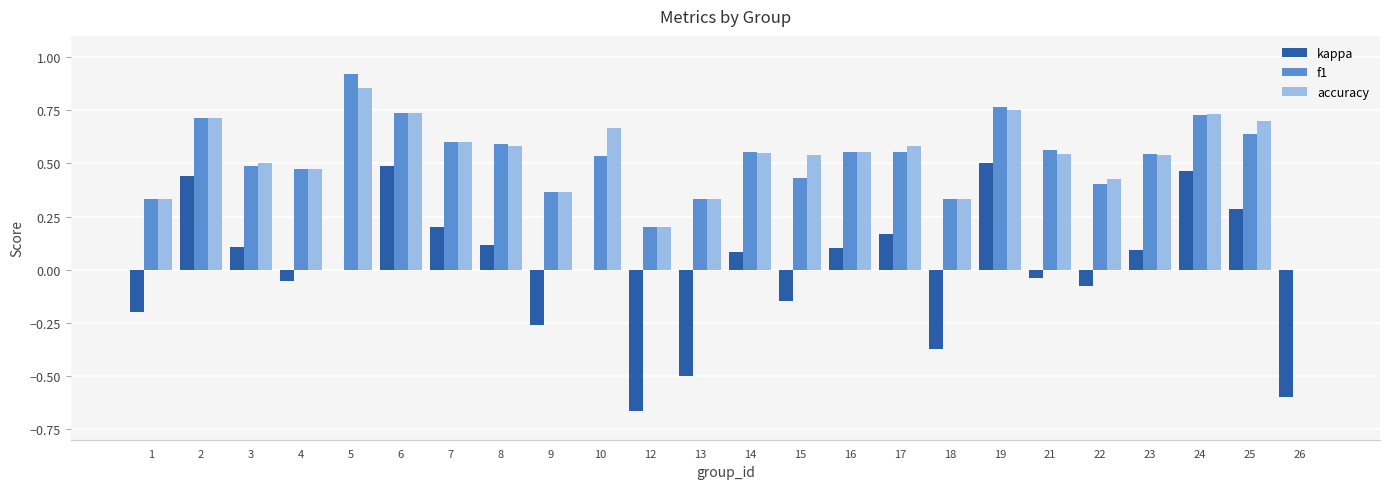

Which category has the highest value across all series?

5